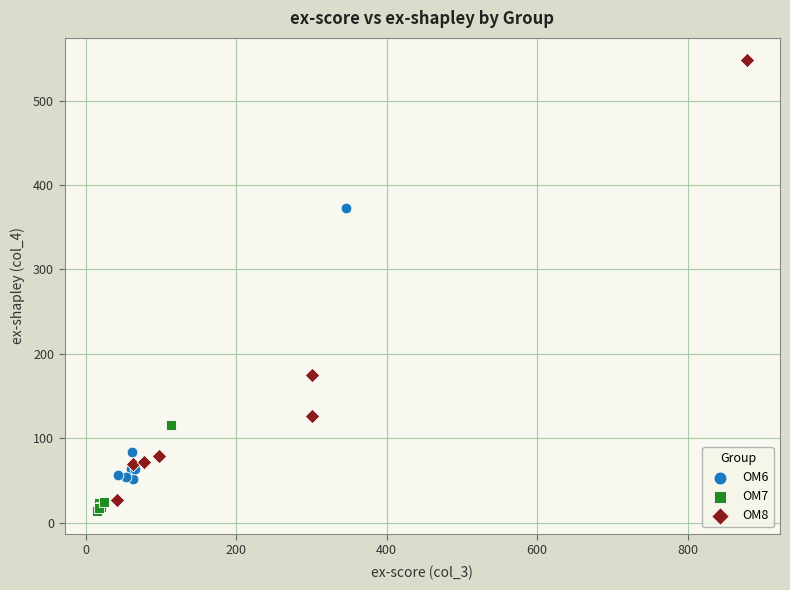

Which series has the widest spread of Y values?

OM8